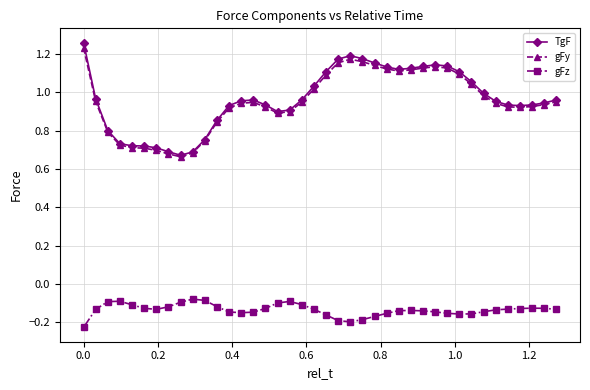

True or false: gFz has more than 0 points higher than both neighbors.

True